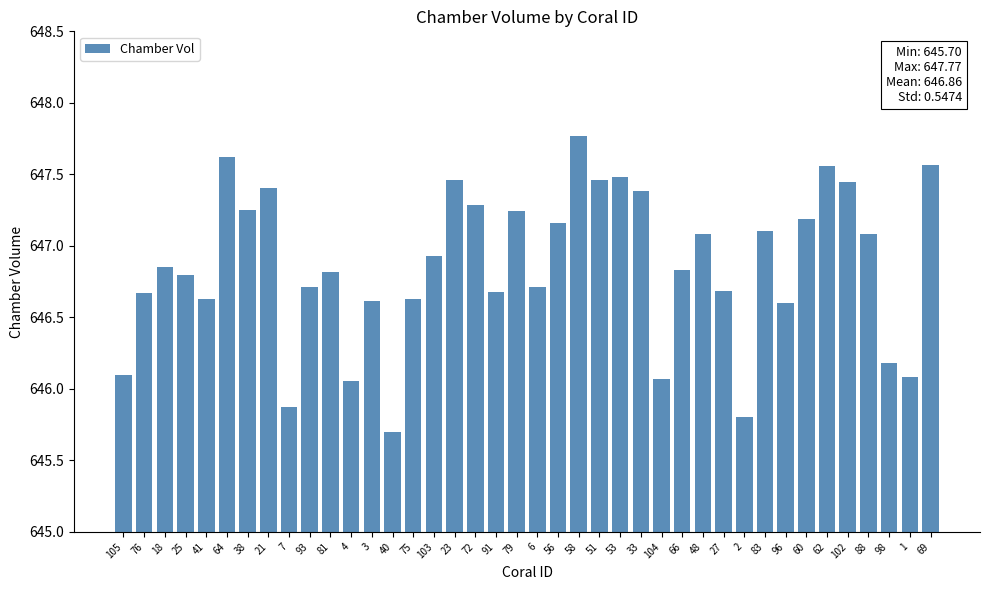

What is the difference between the maximum and minimum values?

2.1